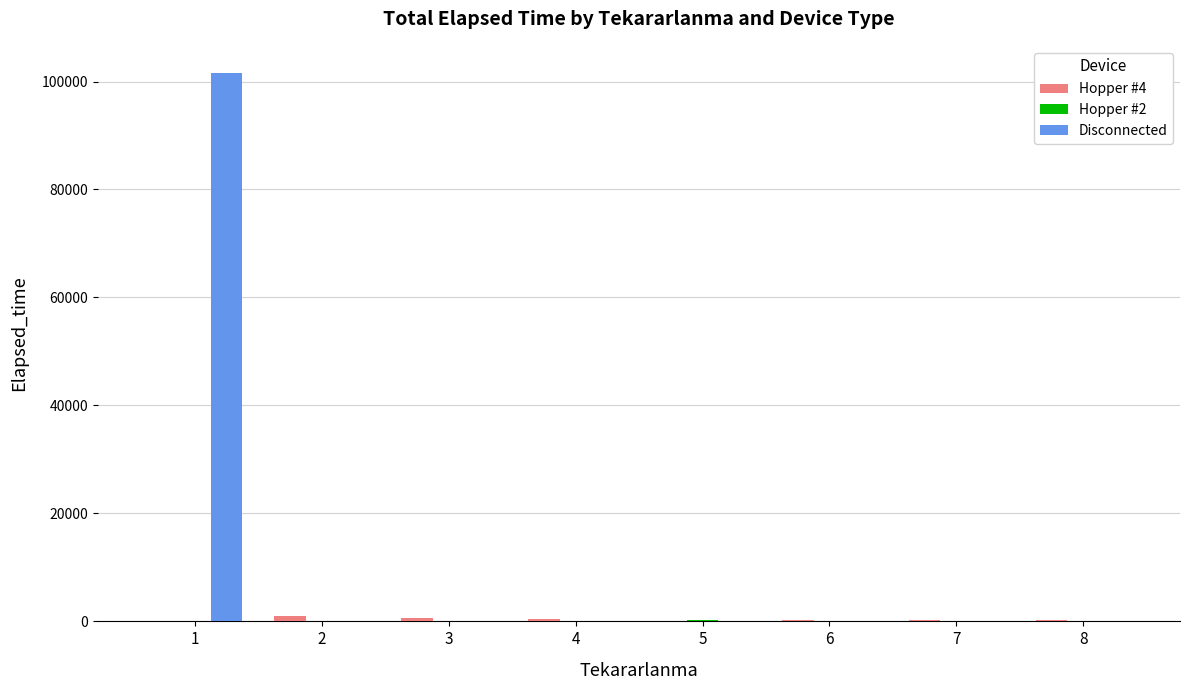

Which series has the largest total across all categories?

Disconnected